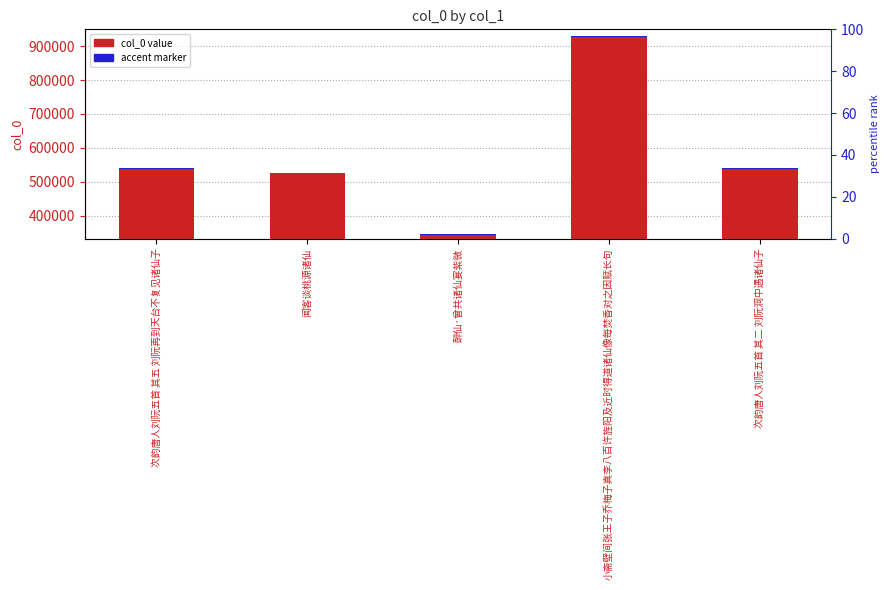

Which series has the largest total across all categories?

col_0 value